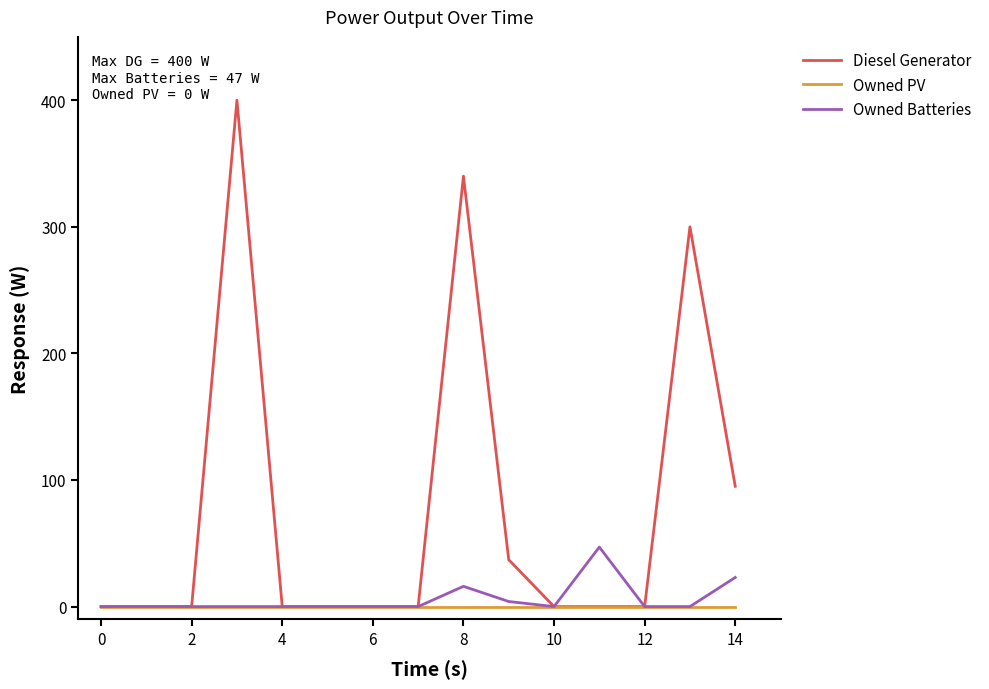

What is the difference between the second highest and minimum values in the Owned Batteries series?

23